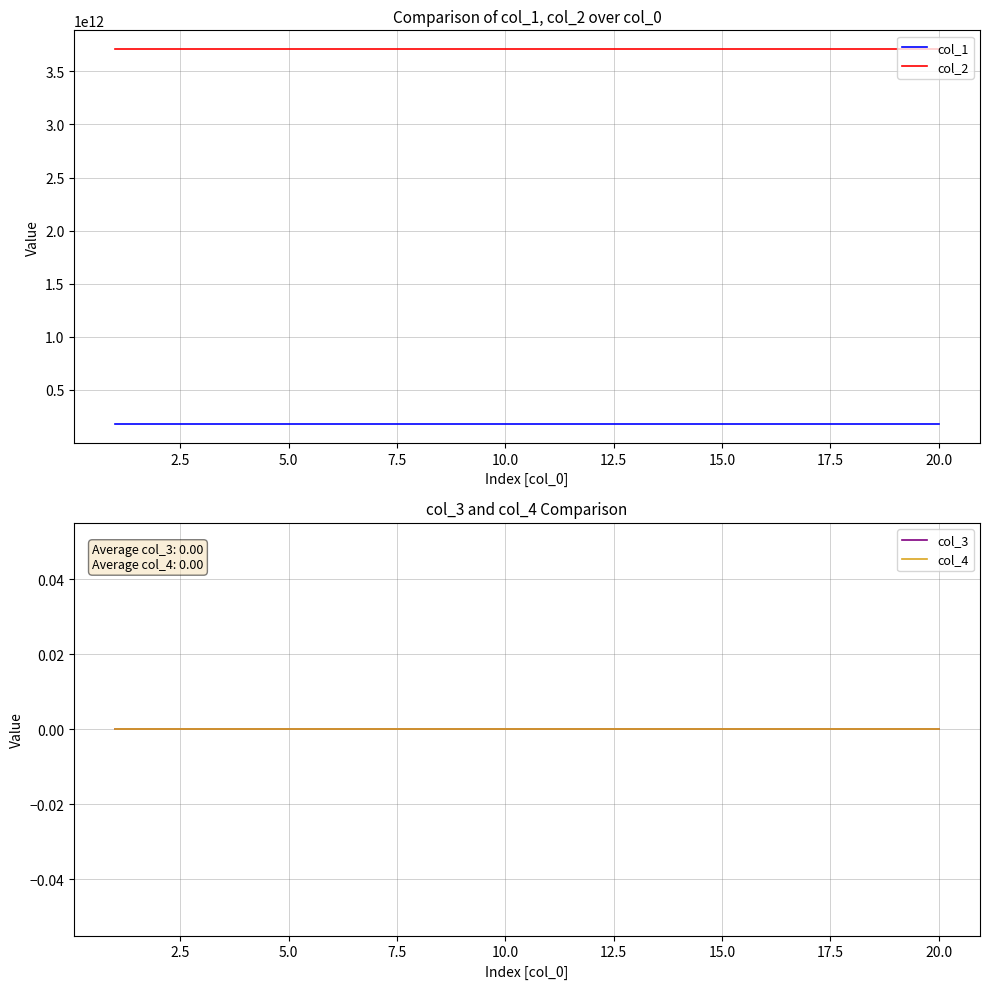

Which series has the largest range (max minus min)?

col_1